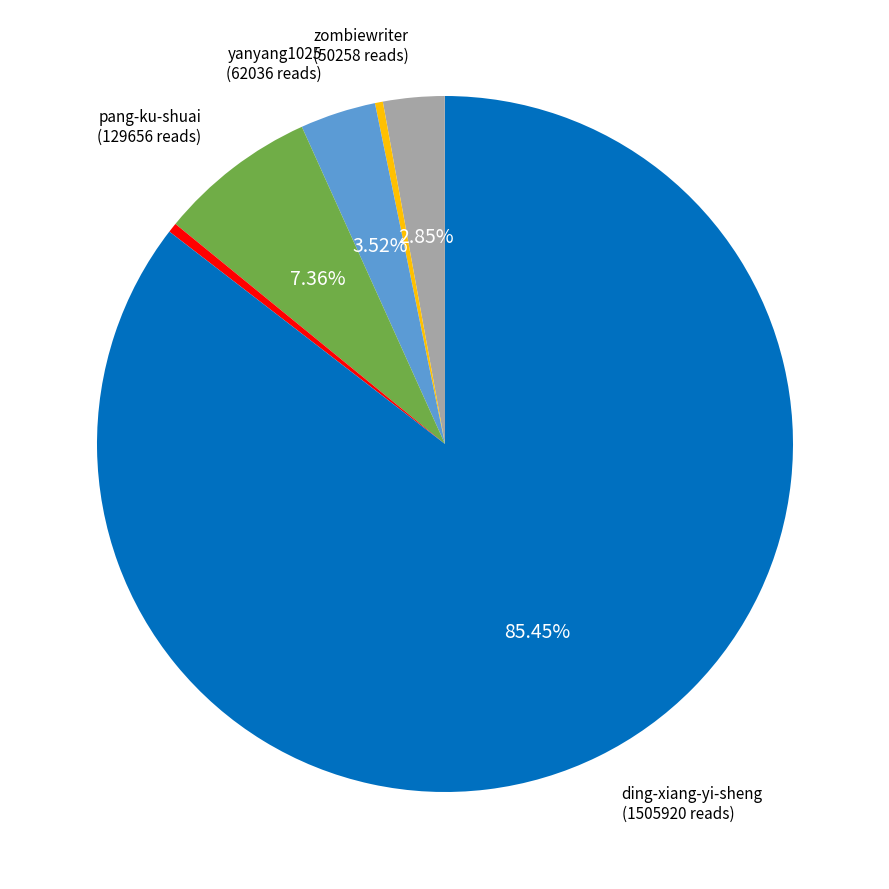

Is there any slice that represents more than half of the pie?

Yes